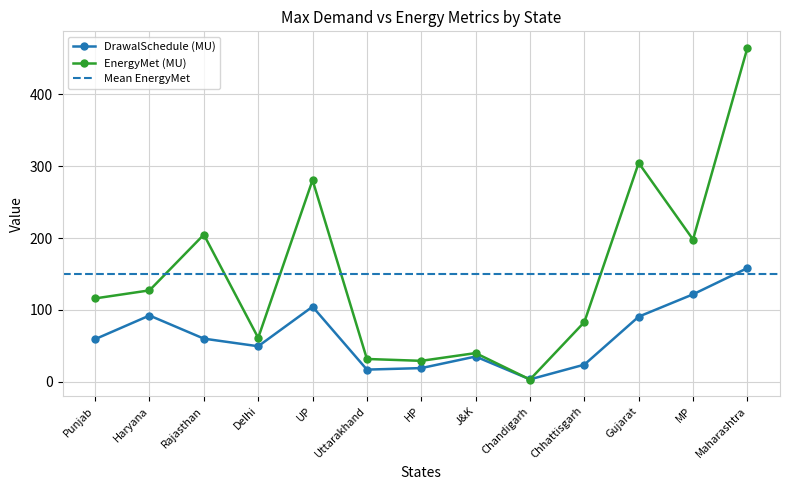

What is the value of the DrawalSchedule (MU) point at the 3rd from the left?

60.1